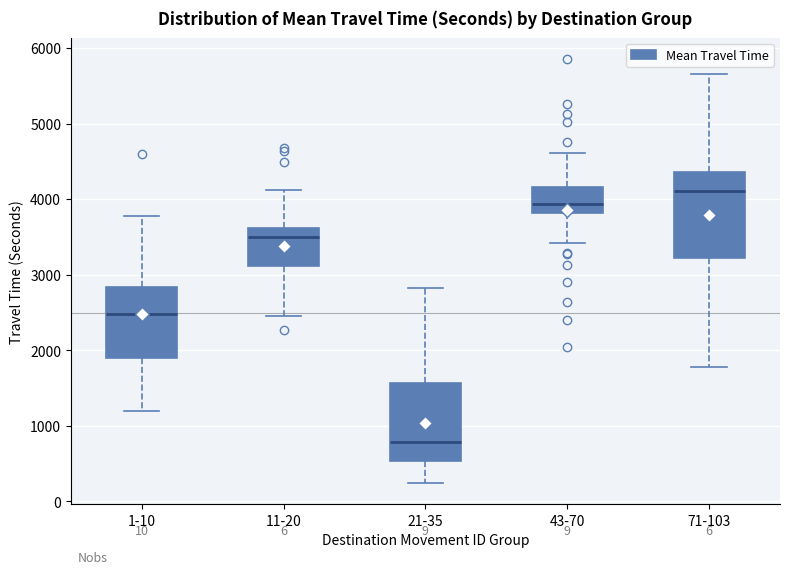

Which box is the tallest, from its lower edge to its upper edge?

71-103